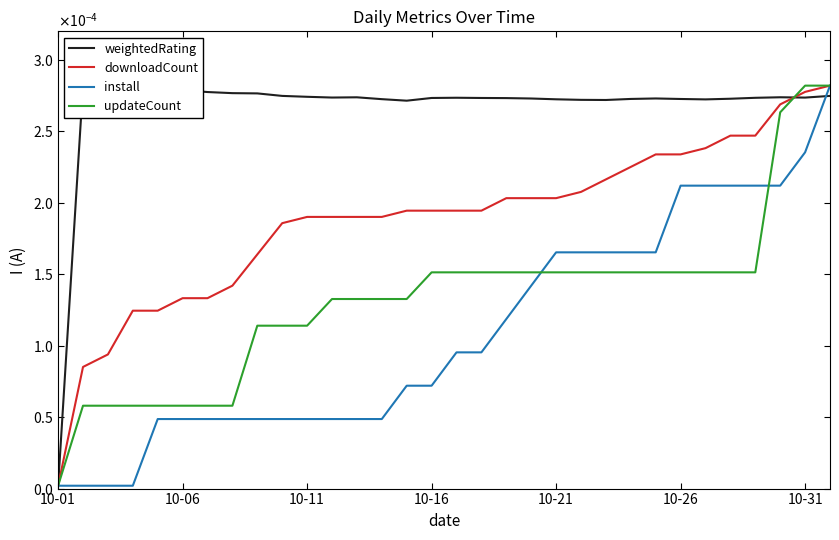

After their last crossing, which series has the higher values: updateCount or install?

updateCount